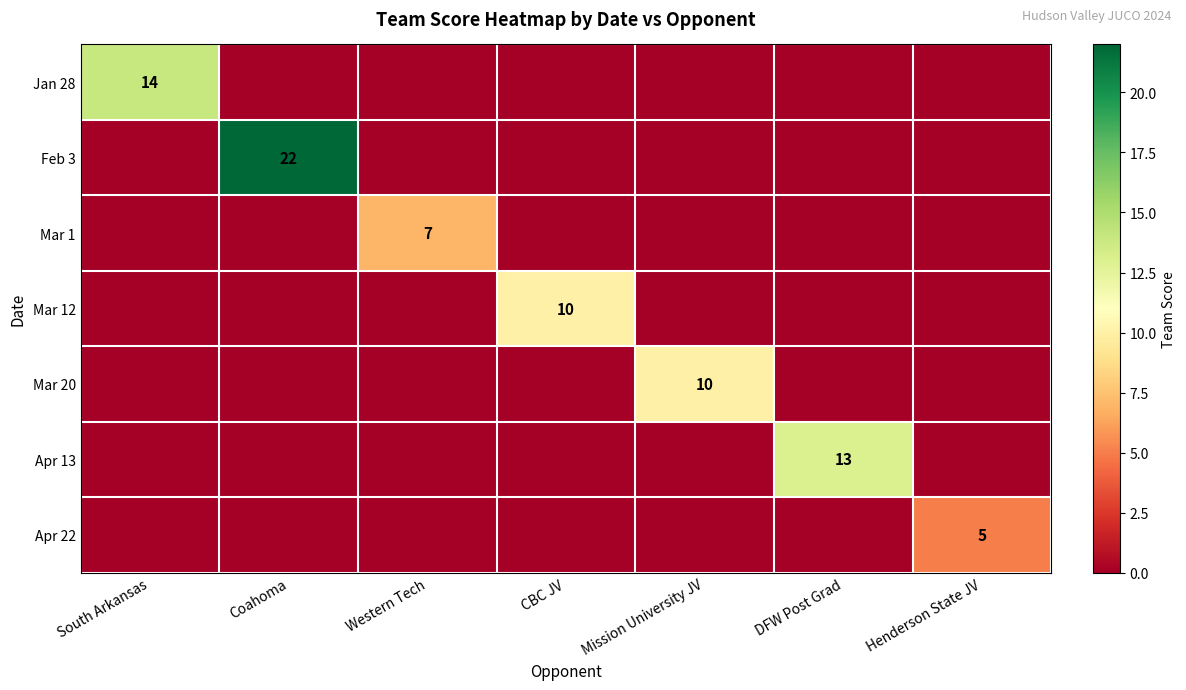

What is the total value across all series at Henderson State JV?

5